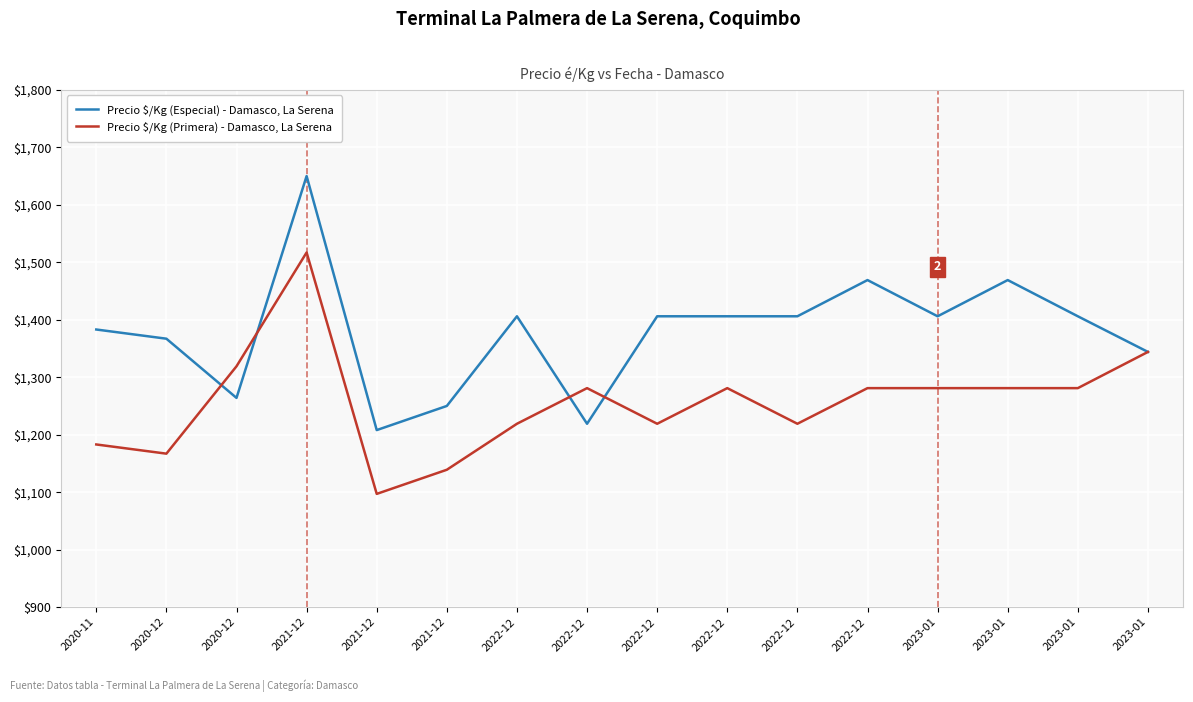

Count the number of categories in the chart.

16